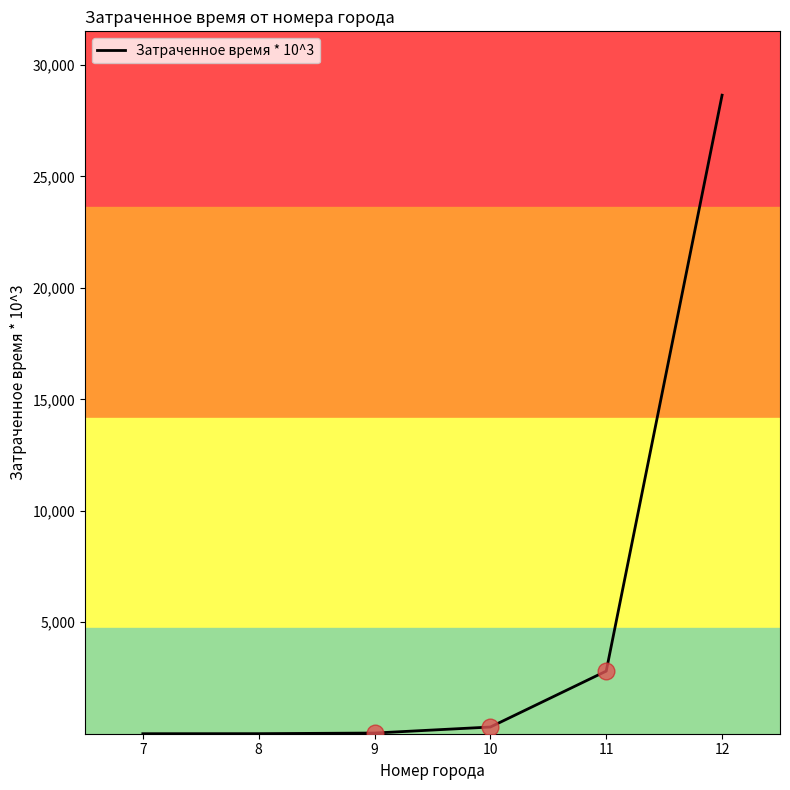

Is it true that the value at 12 is 42531?

False